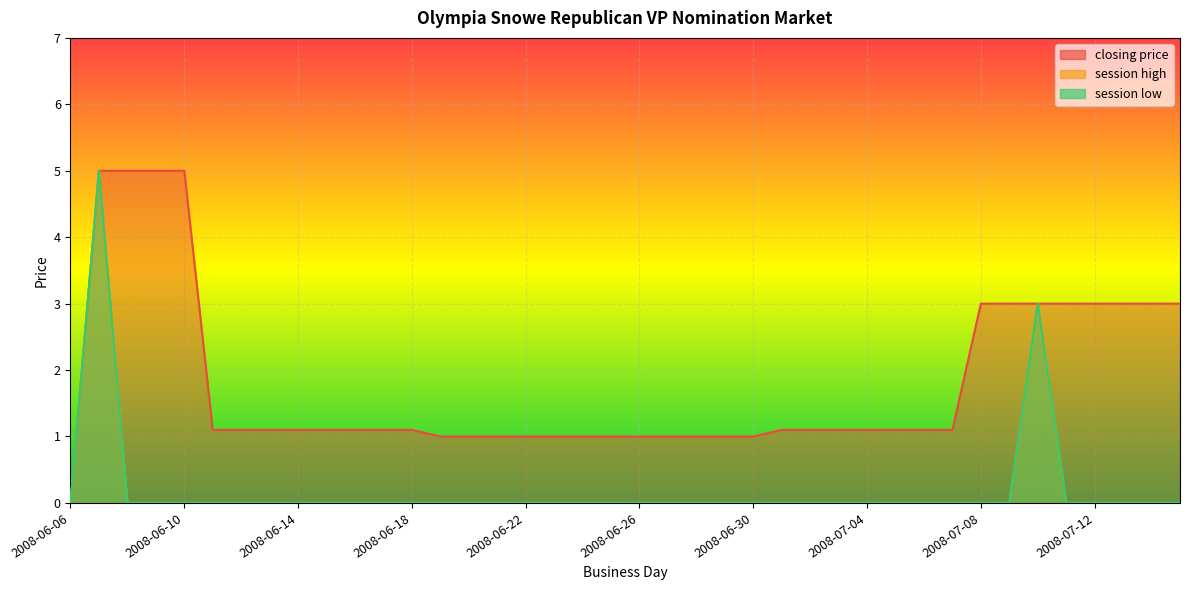

At which label does session low reach its peak?

2008-06-07